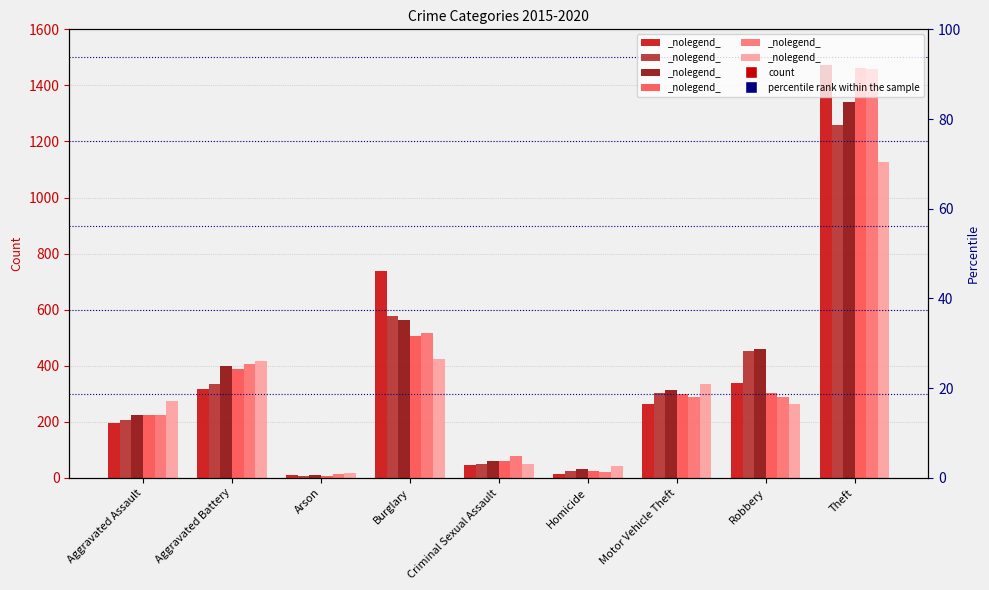

Reading right to left, extract all data points from this chart.

2015: 1474	337	263	15	46	738	9	316	194
2016: 1259	454	304	26	50	576	7	336	206
2017: 1339	460	312	33	61	562	10	400	224
2018: 1461	301	298	25	60	506	7	389	225
2019: 1459	287	290	22	77	517	12	407	223
2020: 1125	263	333	41	48	425	17	416	273